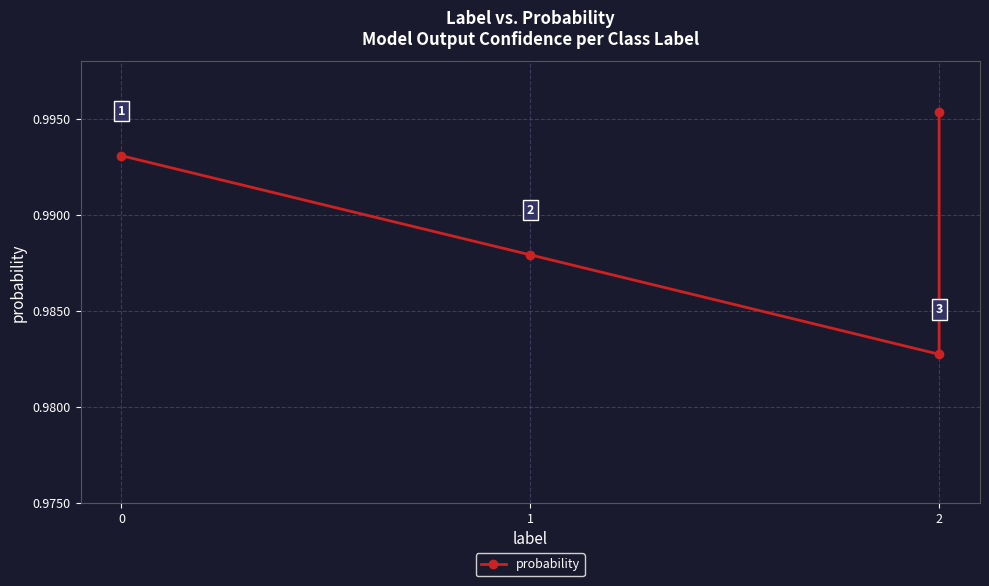

What is the maximum value shown in the chart?

1.0